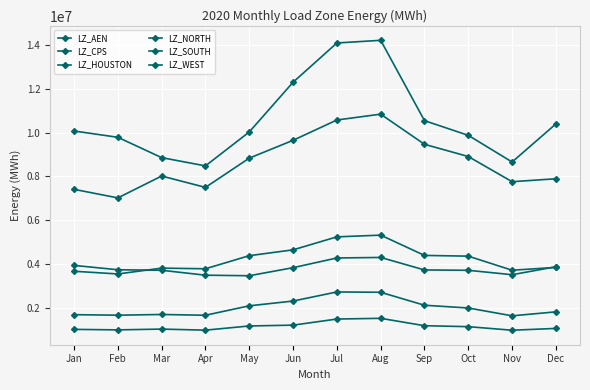

Does the chart have visible grid lines?

Yes